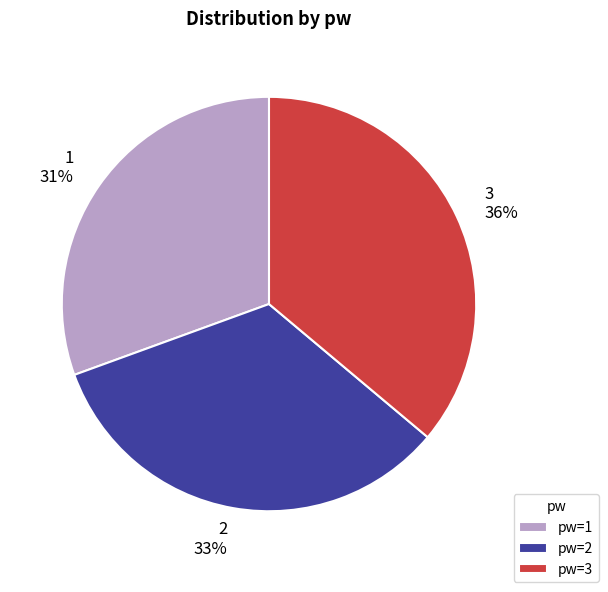

Between pw=3 and pw=2, which is larger?

pw=3